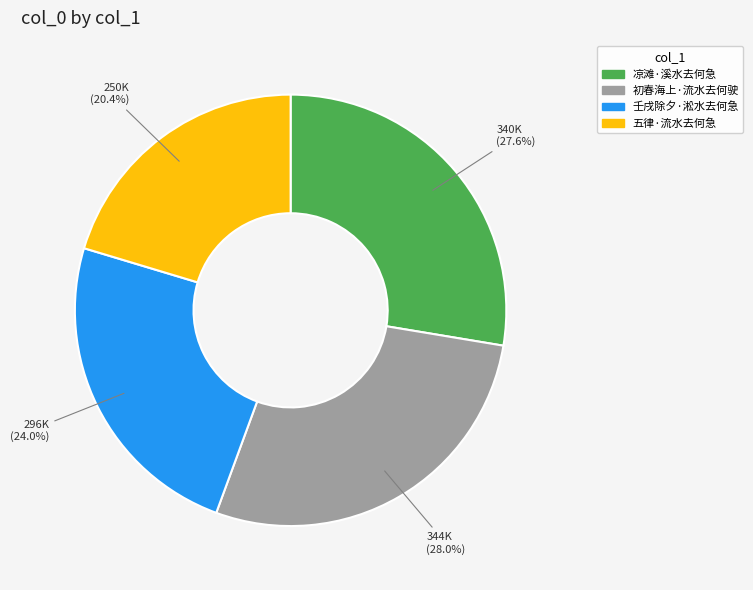

Combined, what portion of the pie is 初春海上·流水去何驶 and 壬戌除夕·淞水去何急?

52.0%